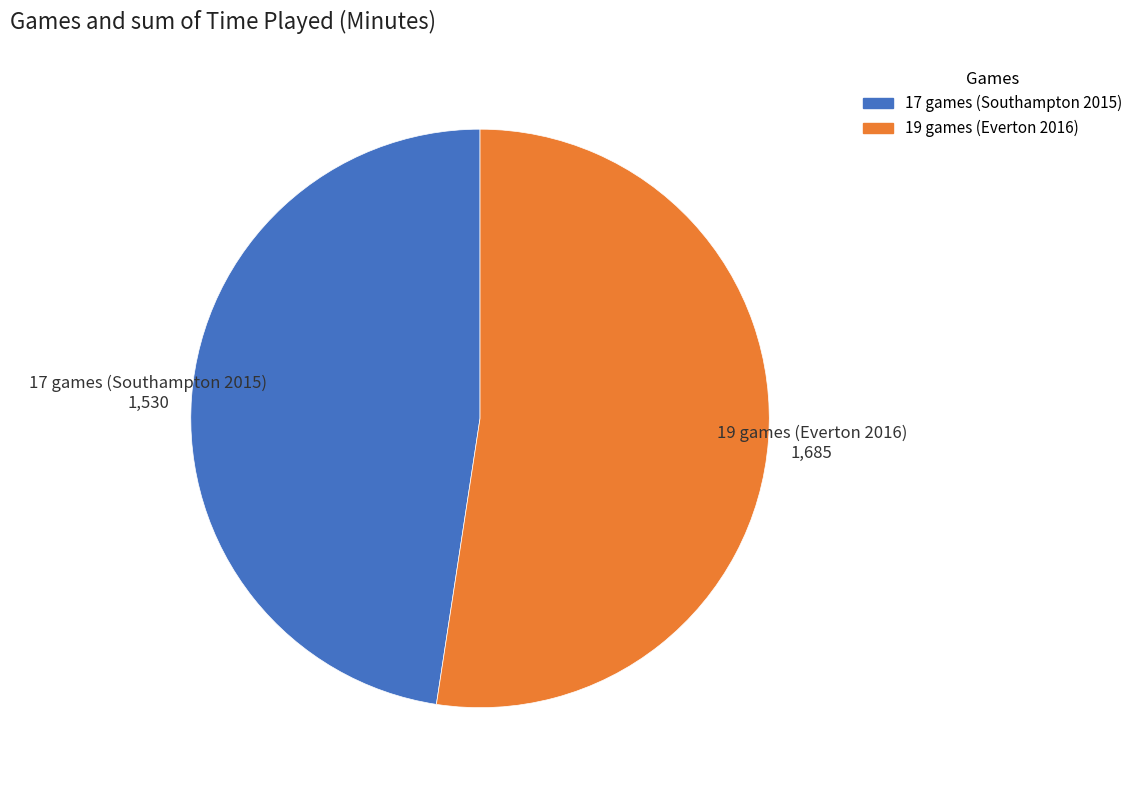

True or false: 17 games (Southampton 2015) accounts for 35% of the total.

False